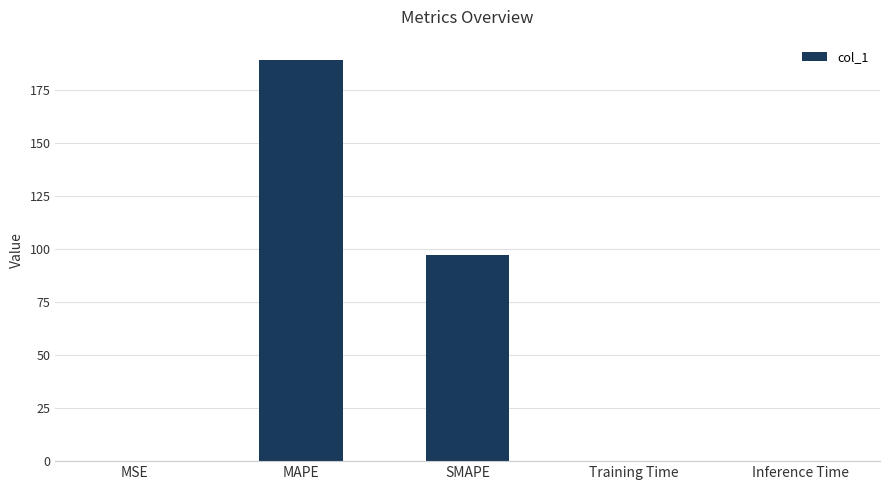

Which category has the highest value across all series?

MAPE